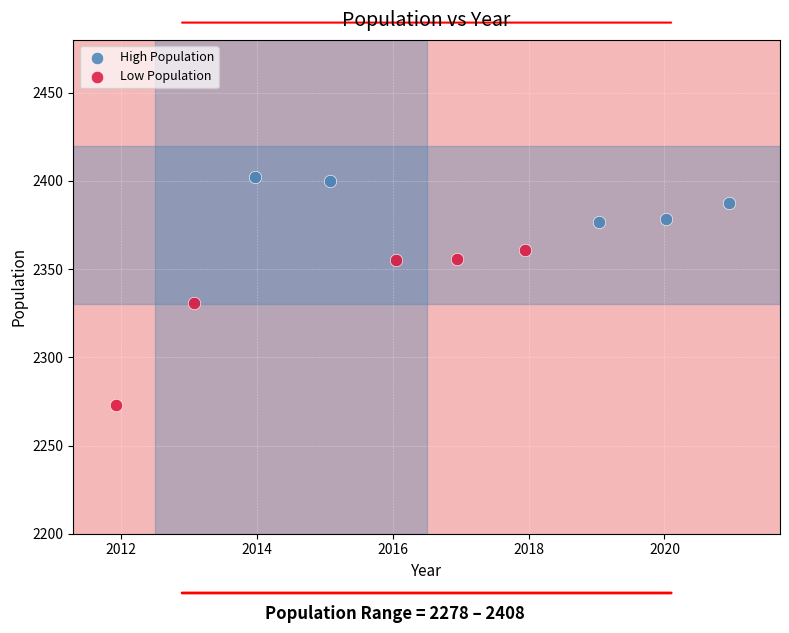

Which series has the widest spread of Y values?

Low Population